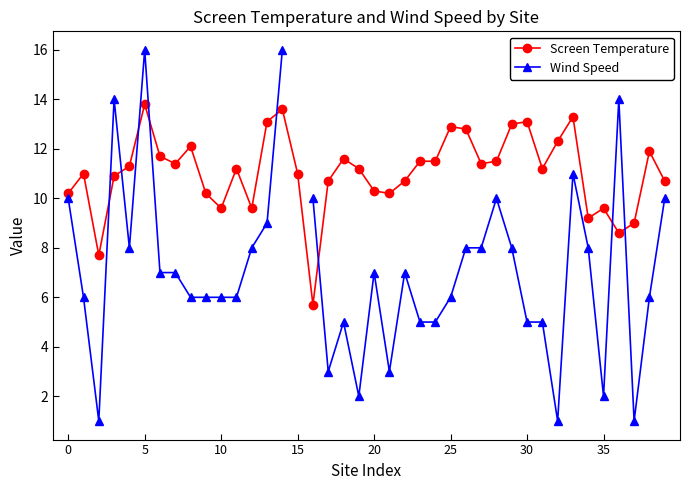

What is the difference between the second highest and second lowest values in the Screen Temperature series?

5.9